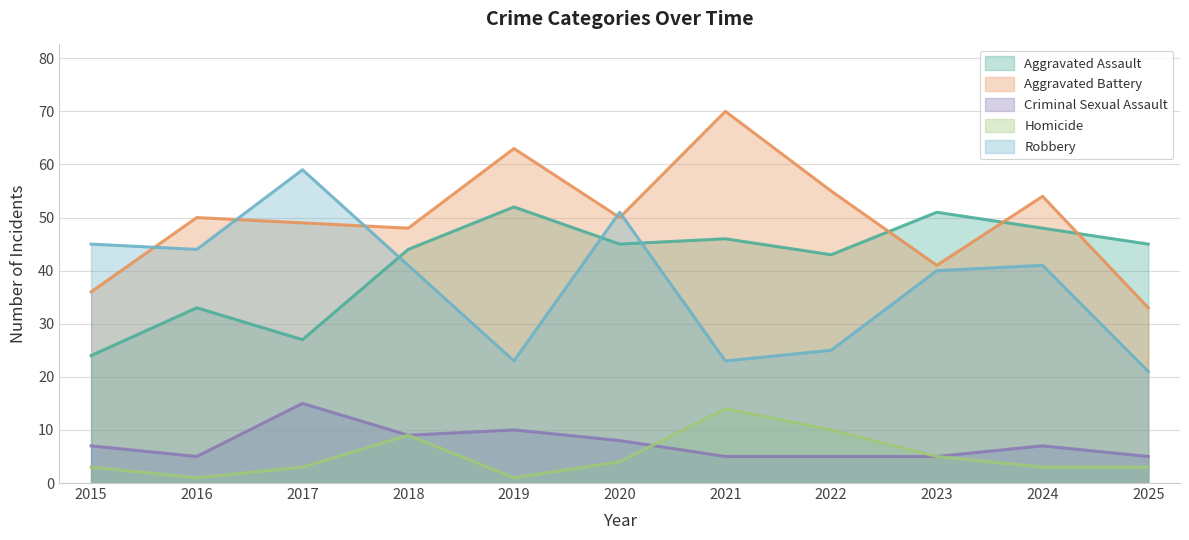

What is the maximum value shown in the chart?

70